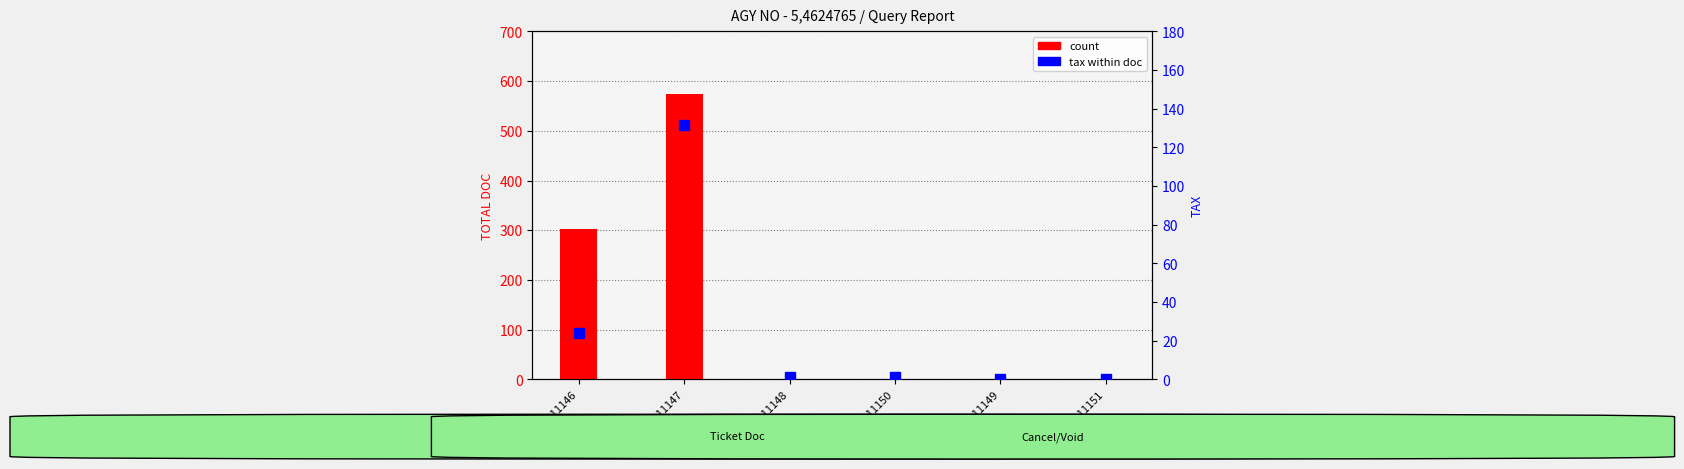

Rank the series by their maximum value, from lowest to highest.

tax, count